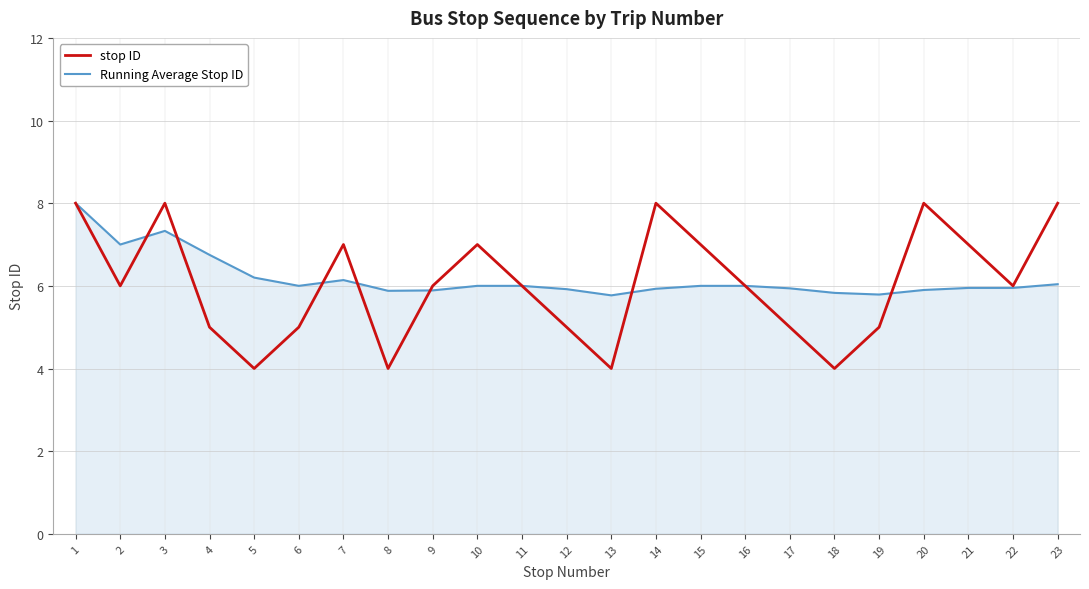

Rank the series at 12 from highest to lowest value.

Running Average Stop ID, stop ID